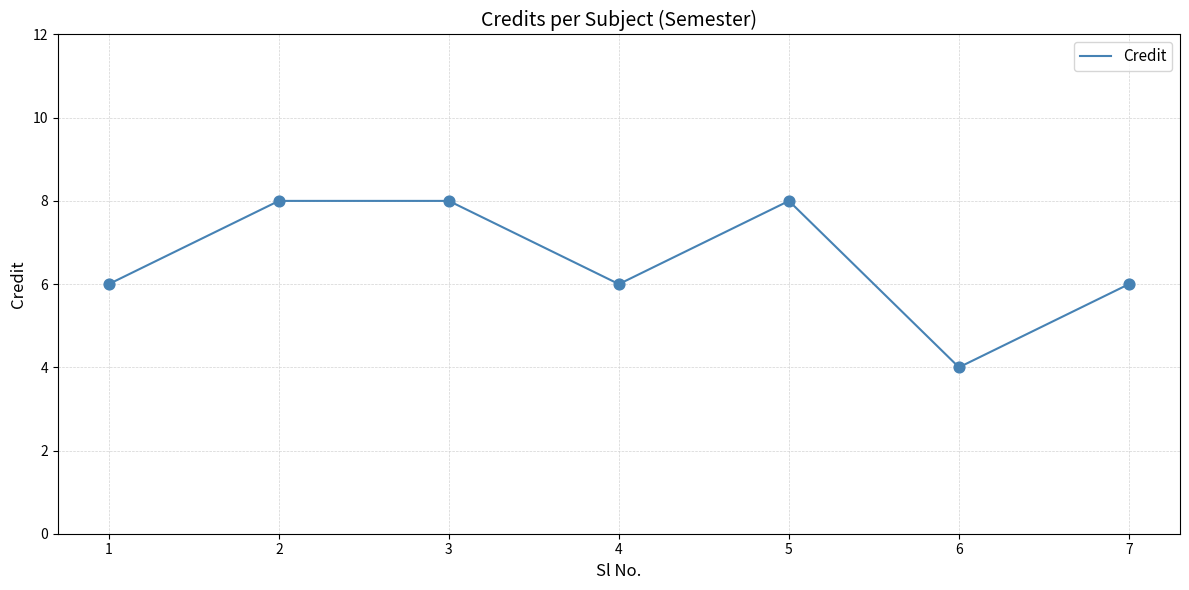

What is the change in value from 6 to 7?

+2